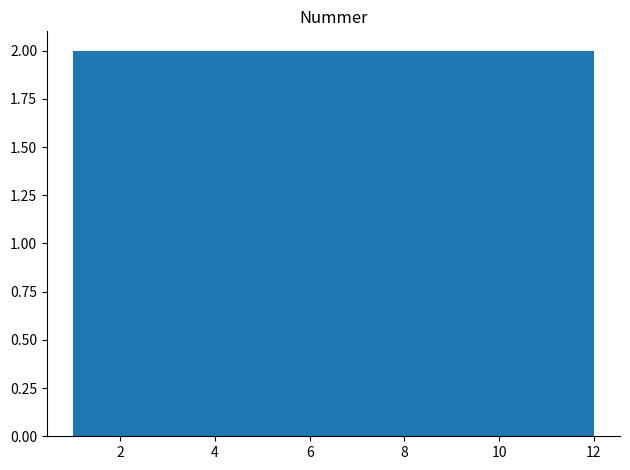

Reading left to right, list every bar in this chart as the range it spans on the x-axis followed by its height. Neither the bar edges nor the heights are printed on the chart, so give them approximately, as read against the axes.

1.0 to 2.8: 2
2.8 to 4.6: 2
4.6 to 6.6: 2
6.6 to 8.4: 2
8.4 to 10.2: 2
10.2 to 12.0: 2